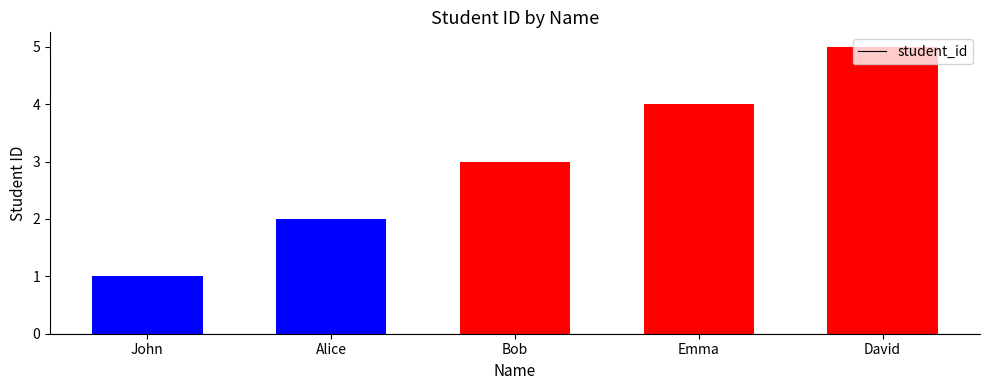

What is the change in value from John to Bob?

+2